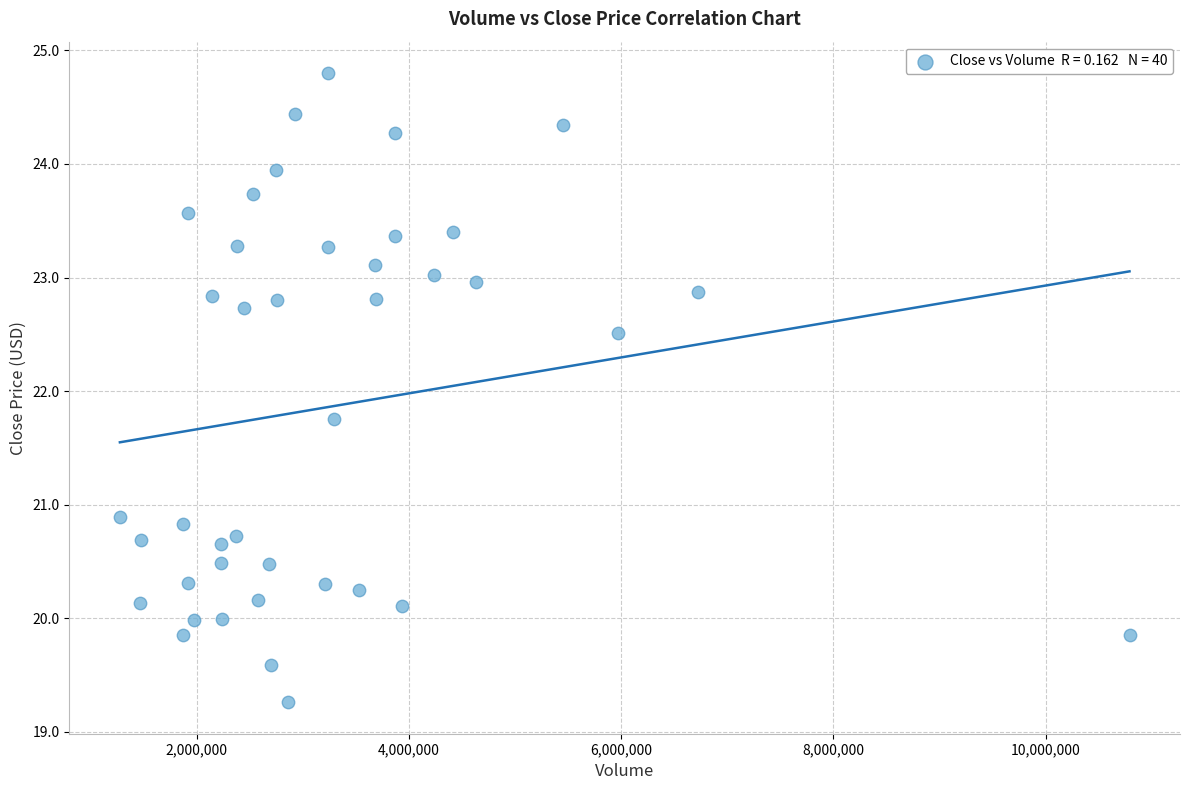

What Y value in the scatter plot is closest to 22?

21.8